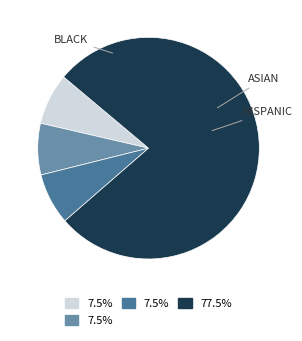

Is there any slice that represents more than half of the pie?

Yes